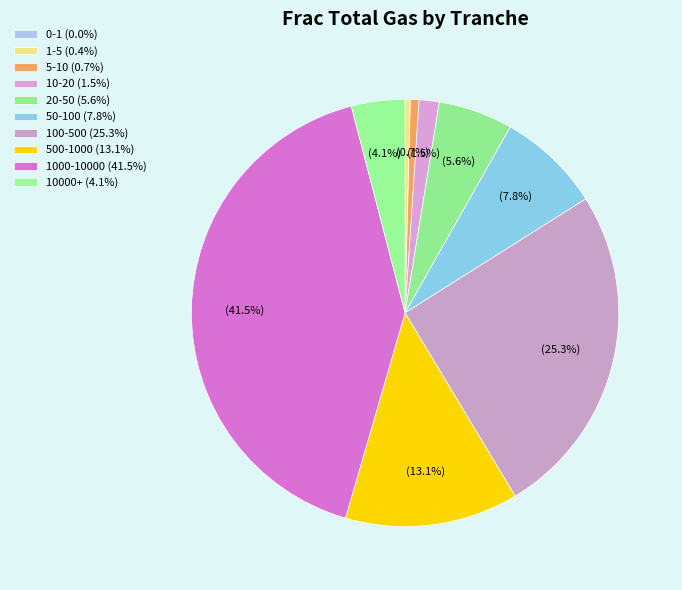

Which slice is the largest?

1000-10000